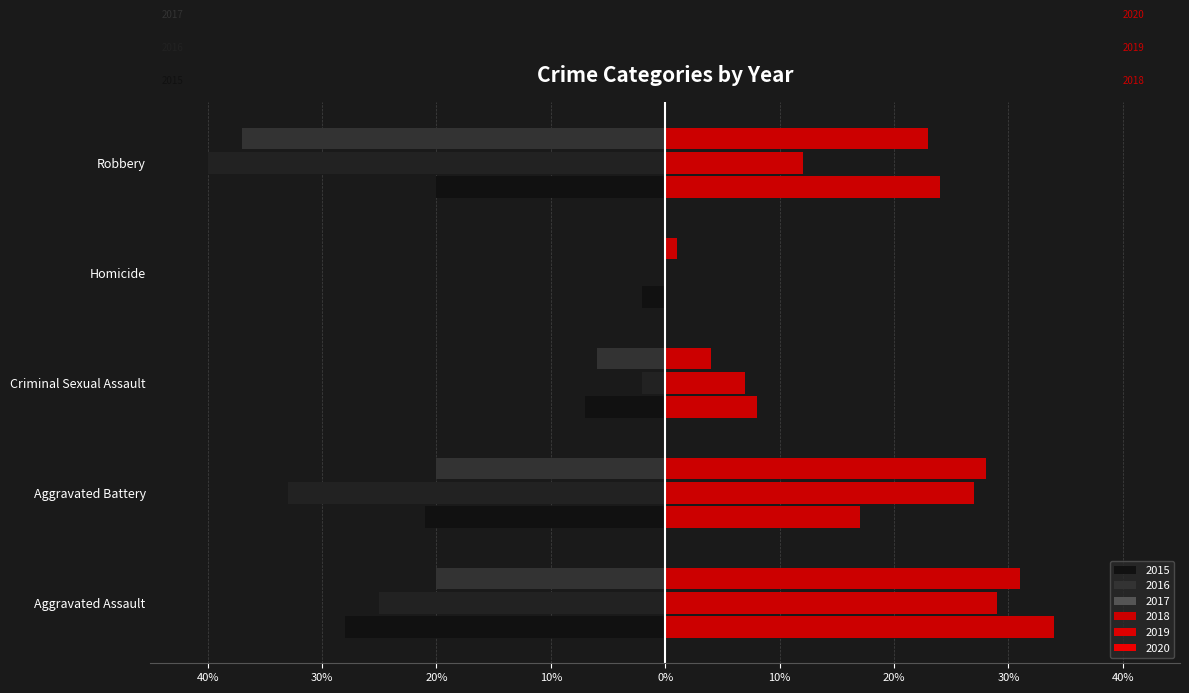

List the series in order of their peak value, highest first.

2018, 2020, 2019, 2016, 2017, 2015